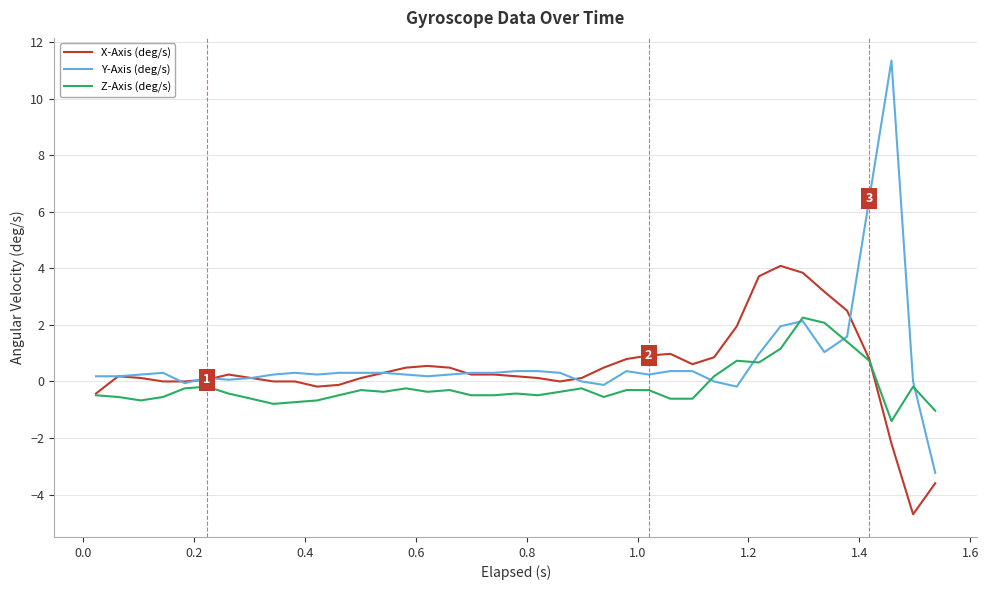

What is the average value of the Y-Axis (deg/s) series?

0.7